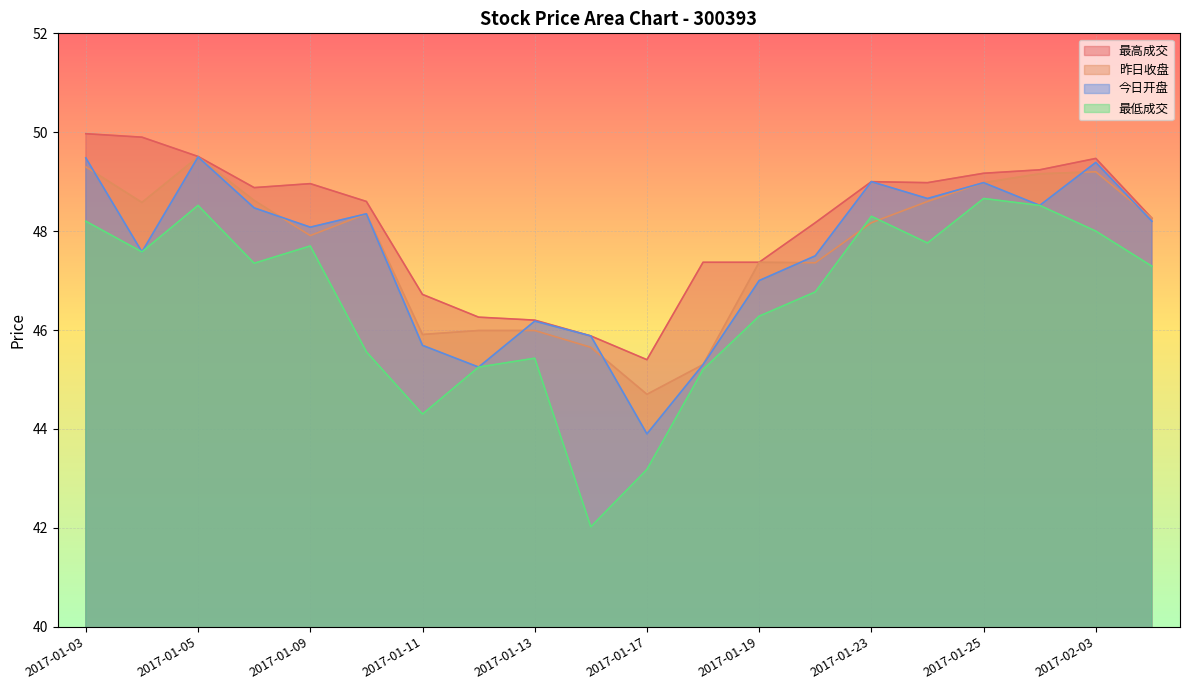

What is the average value of the 最低成交 series?

46.6